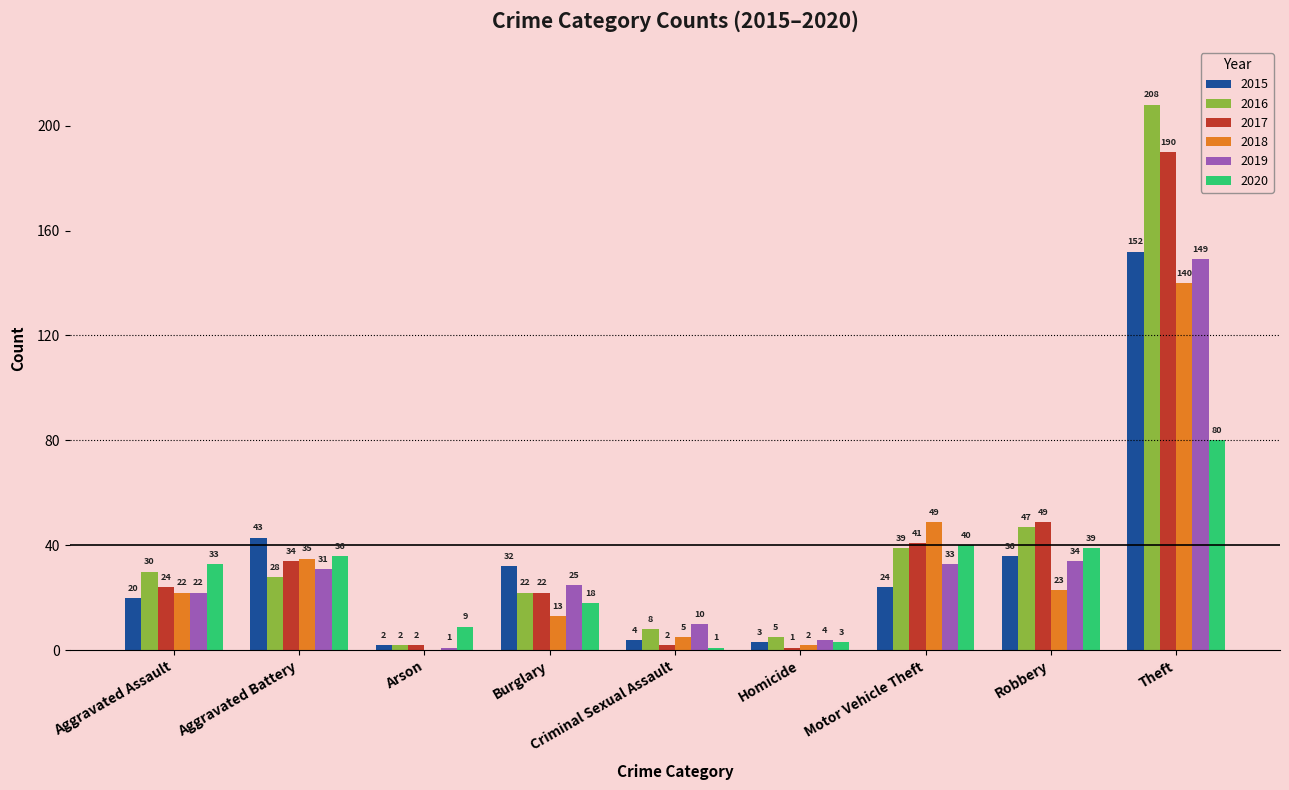

Which series changed the most between Aggravated Assault and Theft?

2016